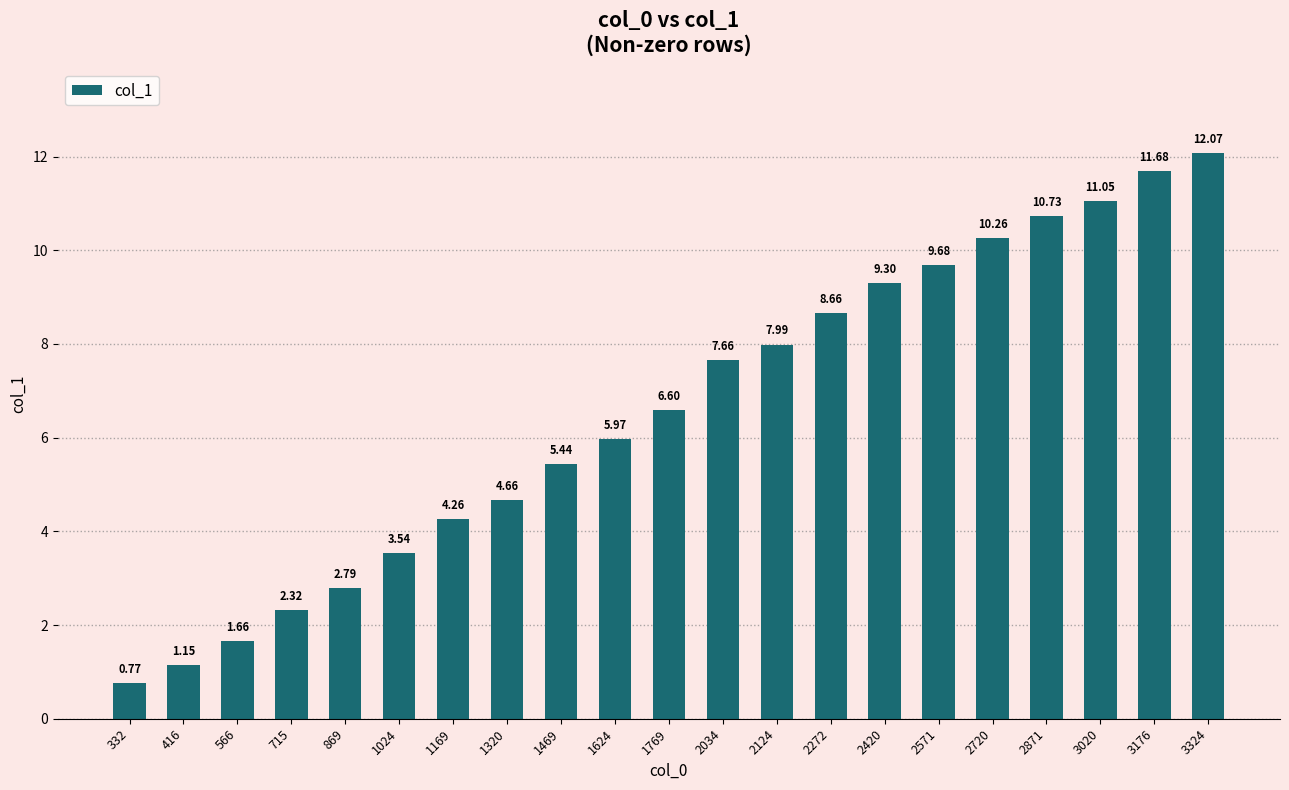

The chart shows a value of 7.7 at 2034. True or false?

True